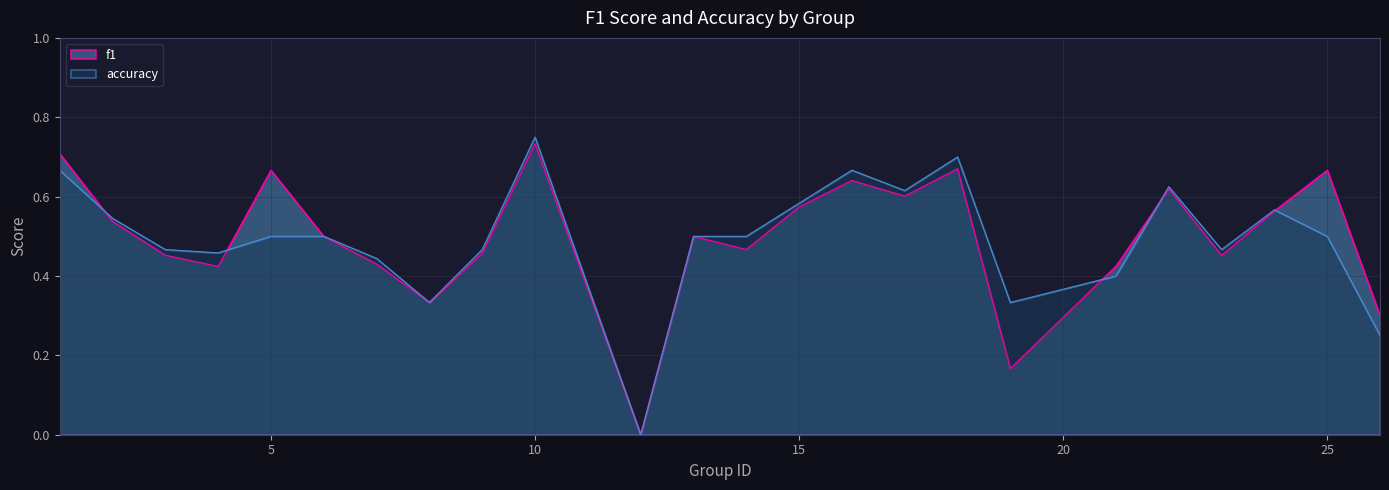

In accuracy, how many points are lower than both neighbors (excluding endpoints)?

6